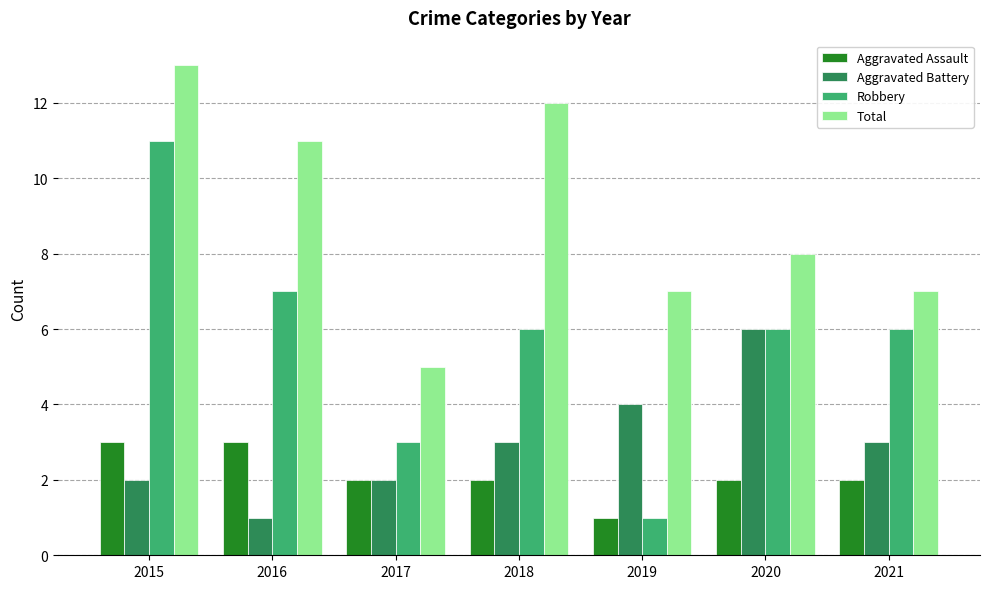

How many bars are there in each group?

4